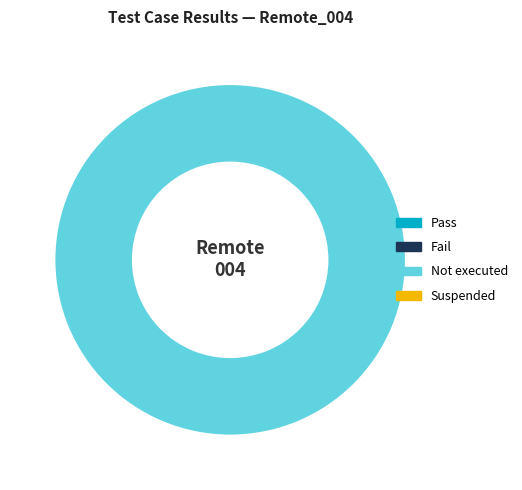

Is there a majority slice in this chart?

Yes